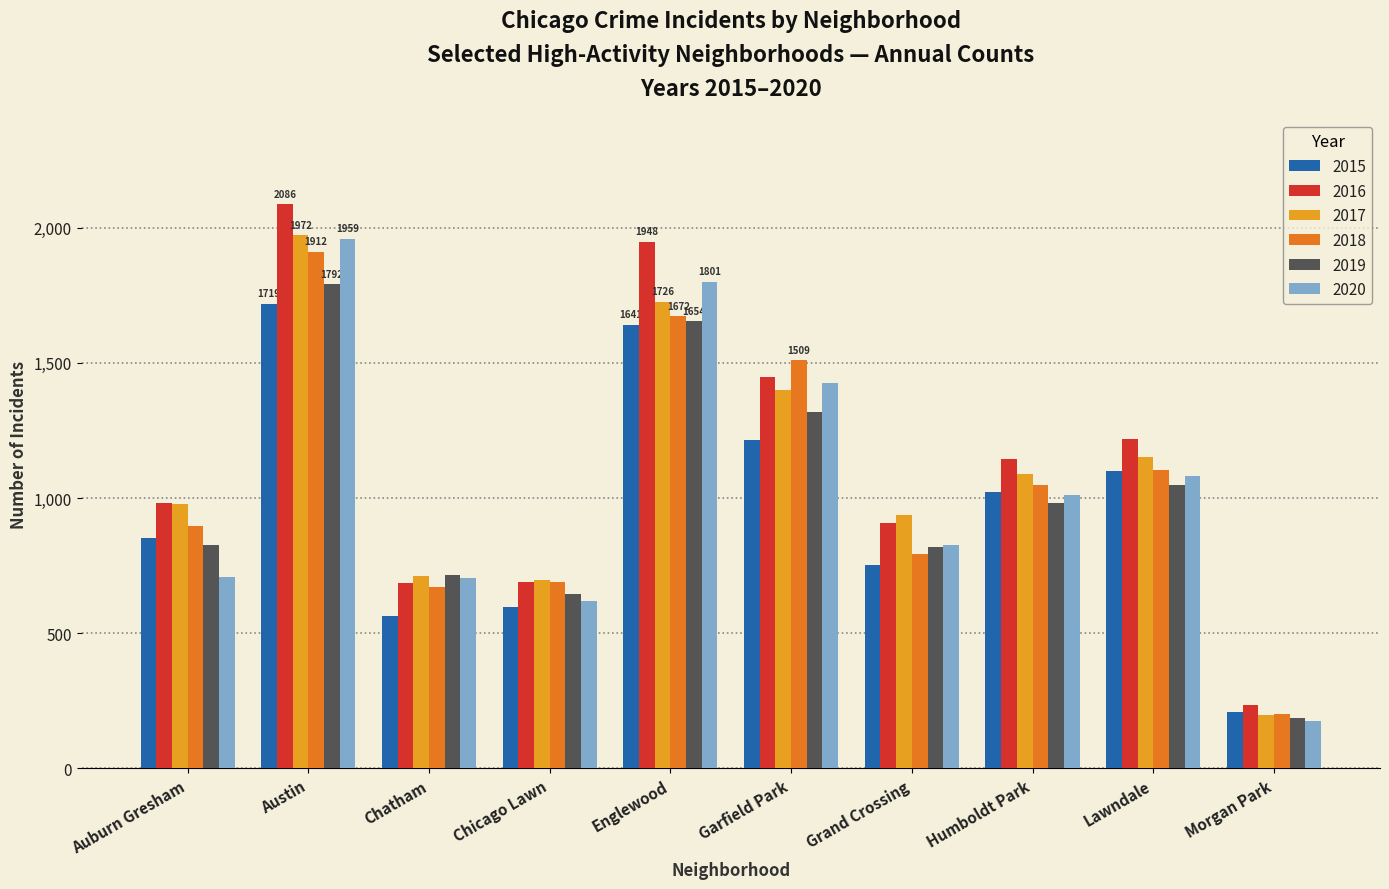

At how many categories does at least one series exceed 1647?

2